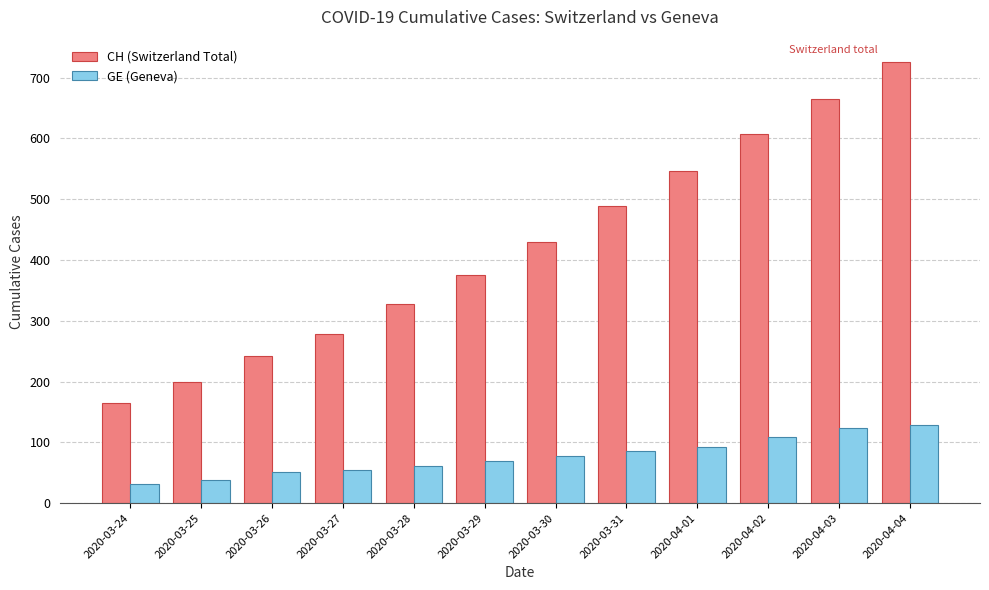

Between 2020-04-02 and 2020-04-03, which series saw the biggest shift?

CH (Switzerland Total)